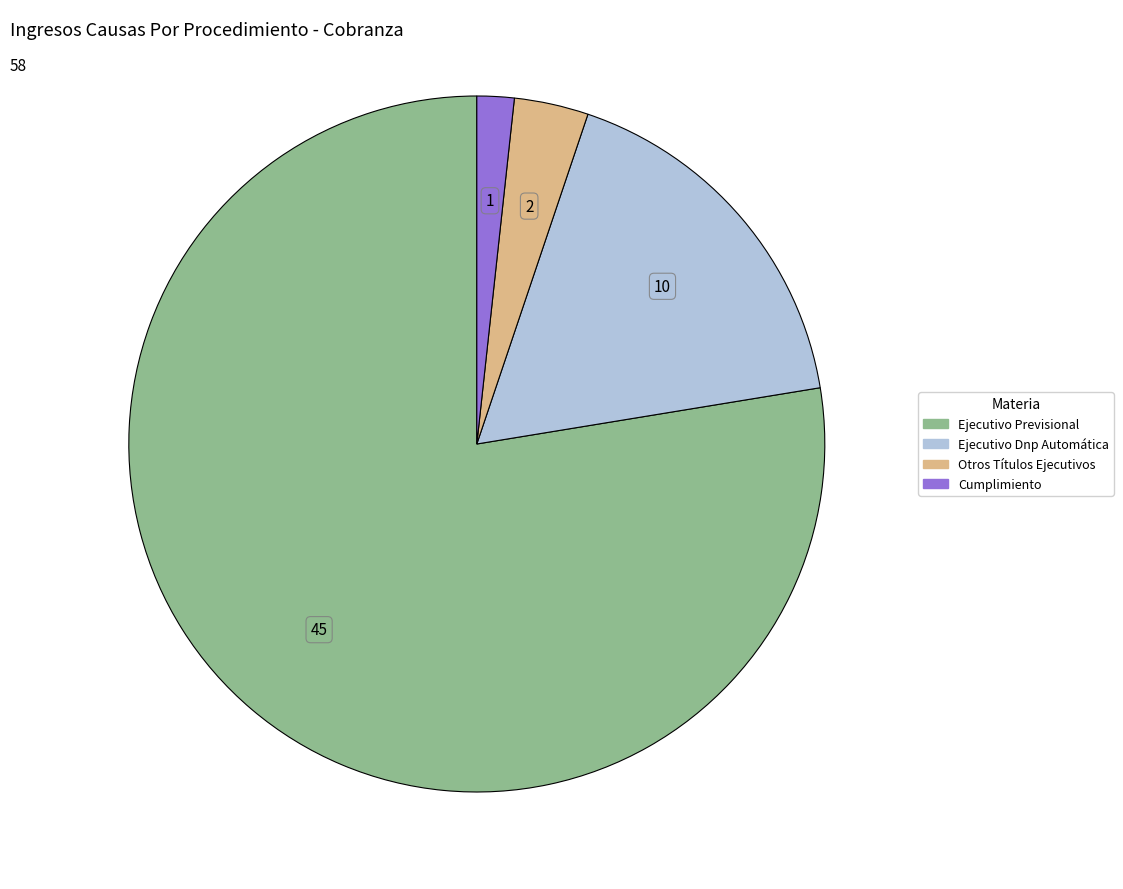

The Otros Títulos Ejecutivos slice represents 13% of the pie. True or false?

False